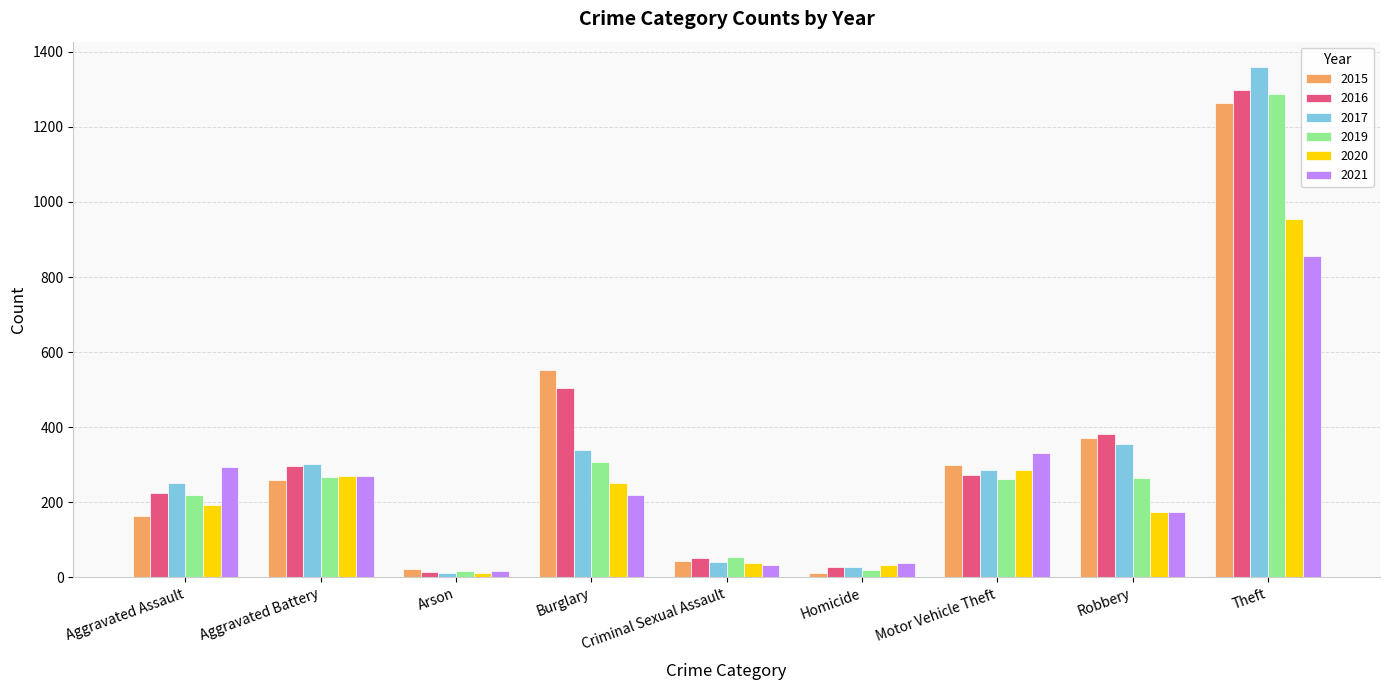

Which series has the largest range (max minus min)?

2017